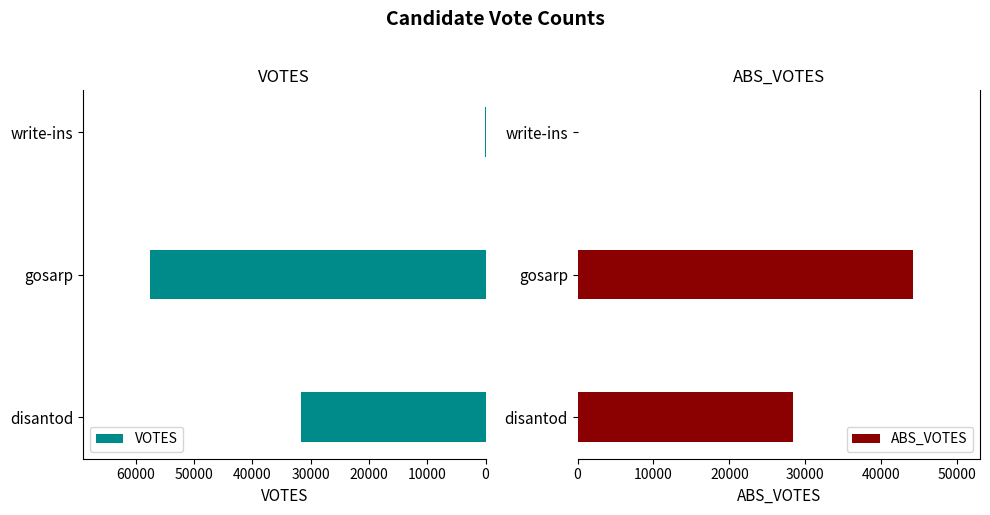

Is it true that VOTES equals 19440 at 0?

False